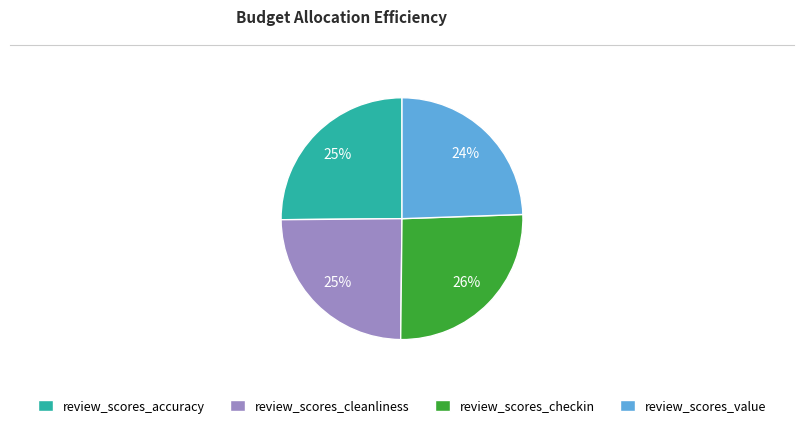

Does review_scores_checkin account for over 50% of the chart?

No